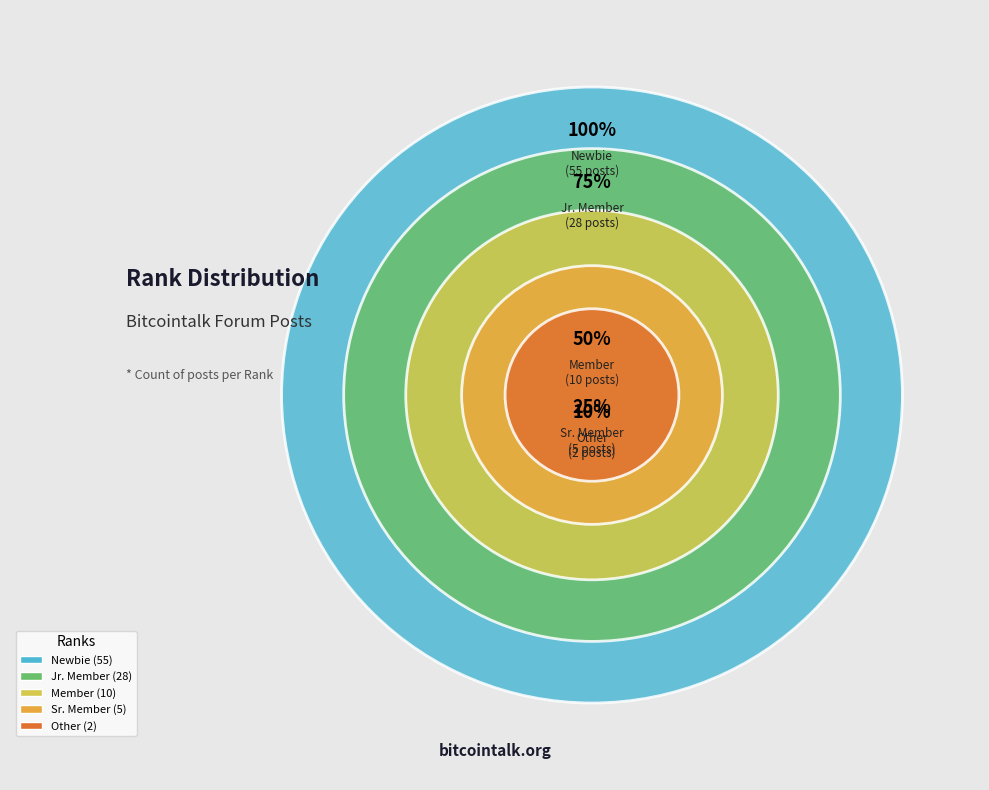

True or false: Newbie accounts for 62% of the total.

False